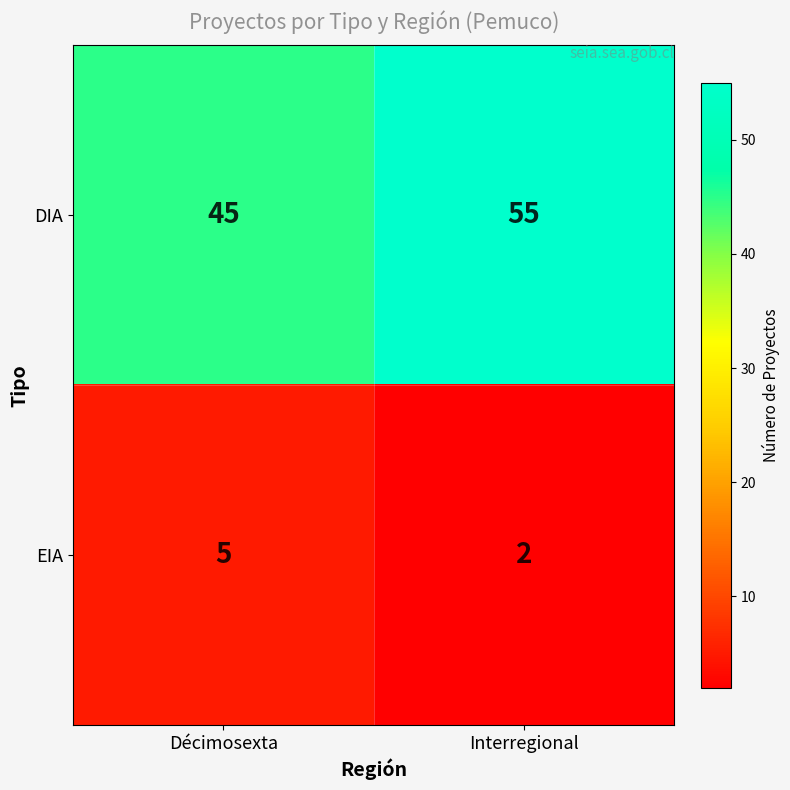

Which series has the largest range (max minus min)?

DIA